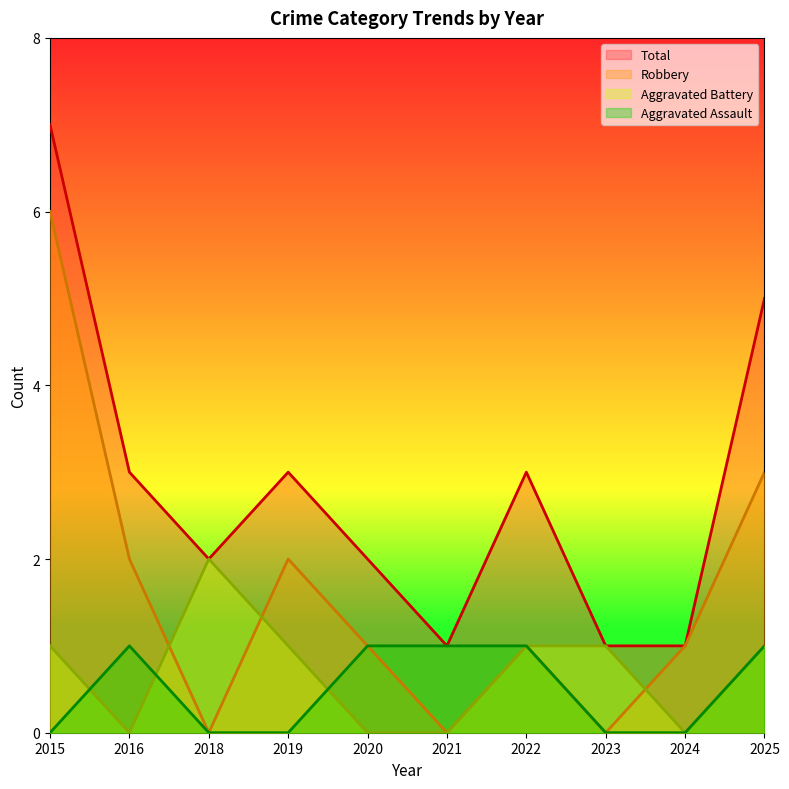

How many series are shown in this chart?

4